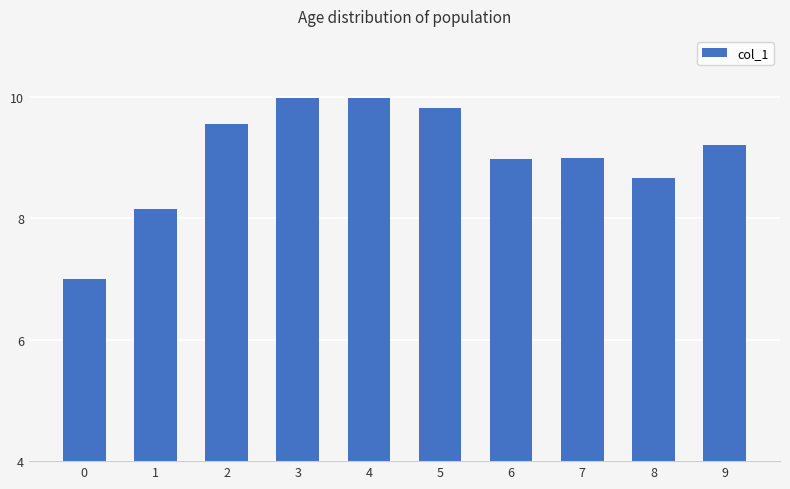

What is the sum of the values at 1 and 5?

18.0